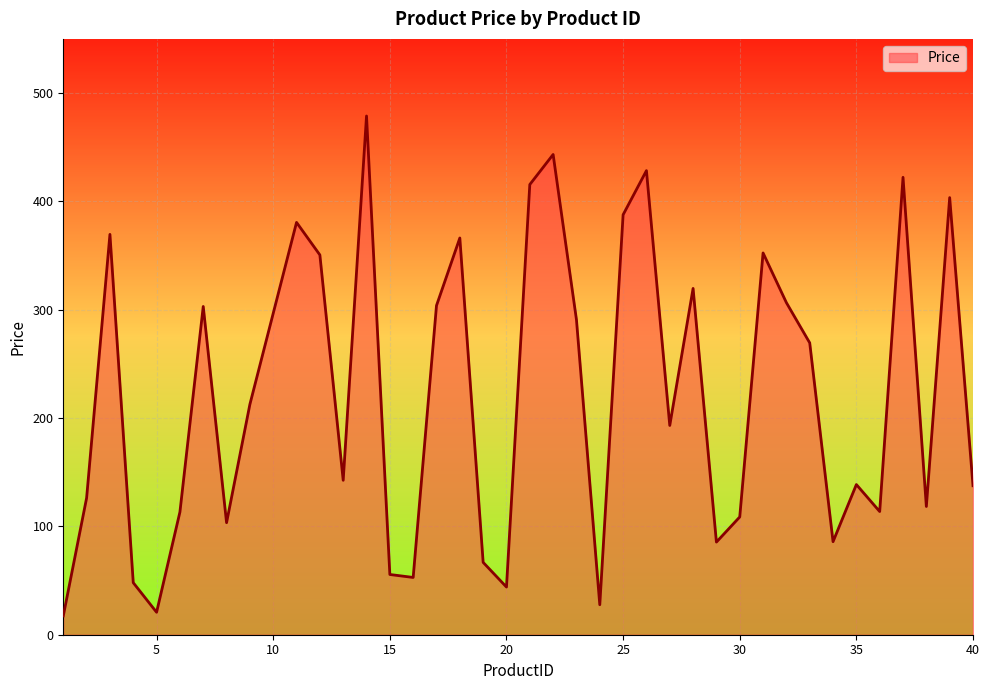

What is the difference between the maximum and minimum values?

461.4